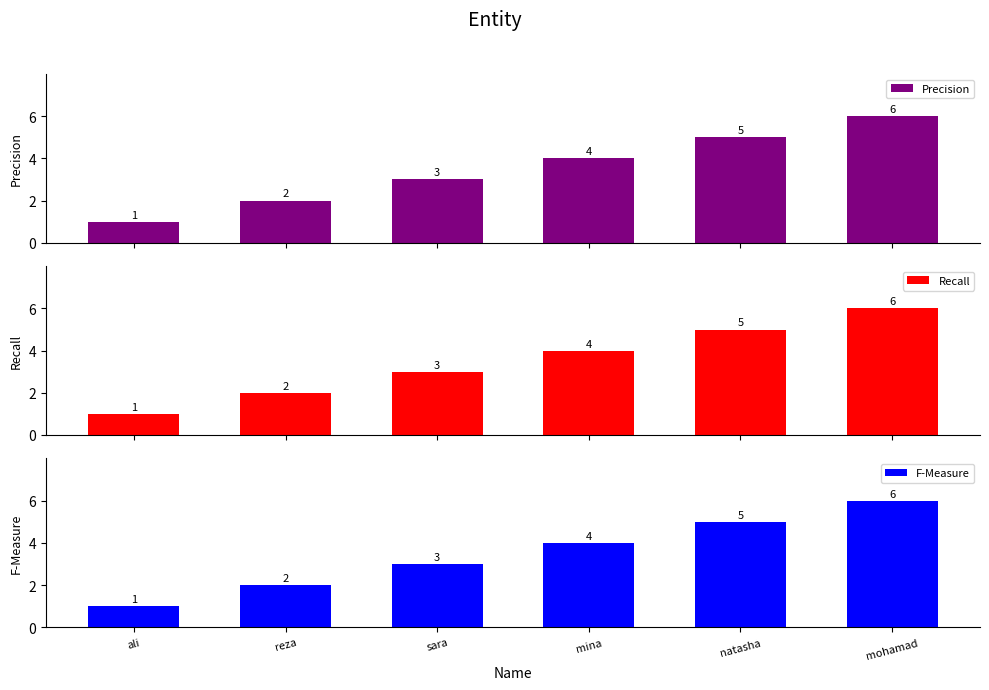

How many data points in Recall are above 4?

2